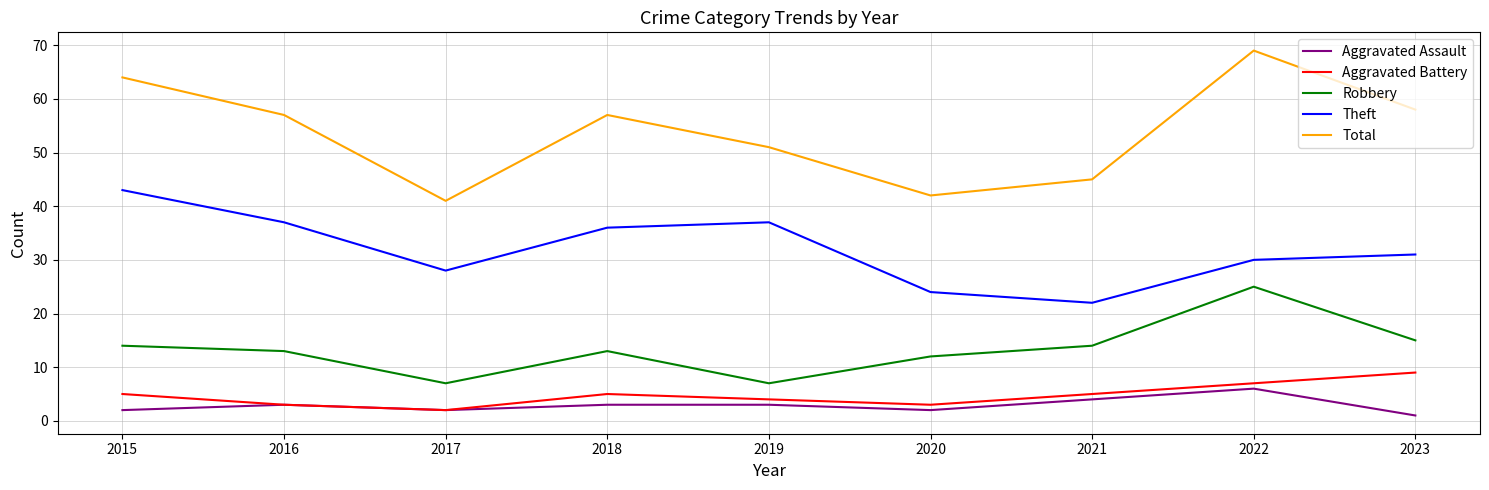

At which category does Robbery reach its first local peak?

2018